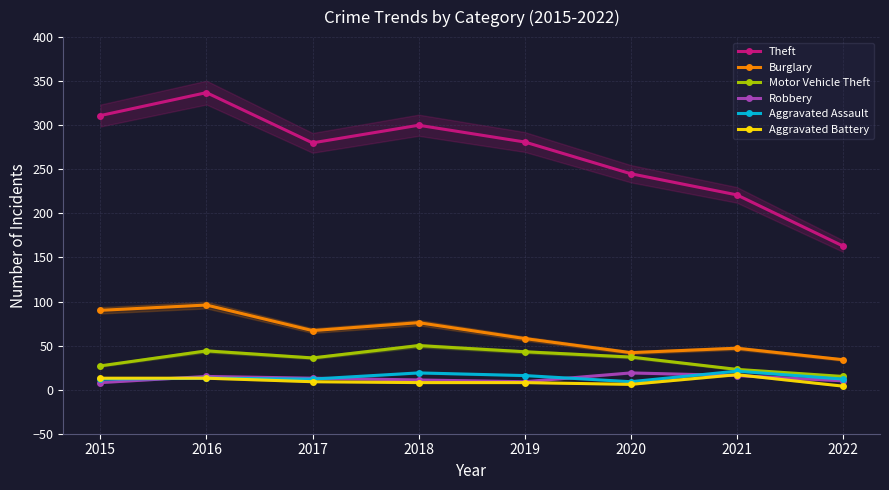

At which category does Aggravated Assault reach its first local valley?

2017